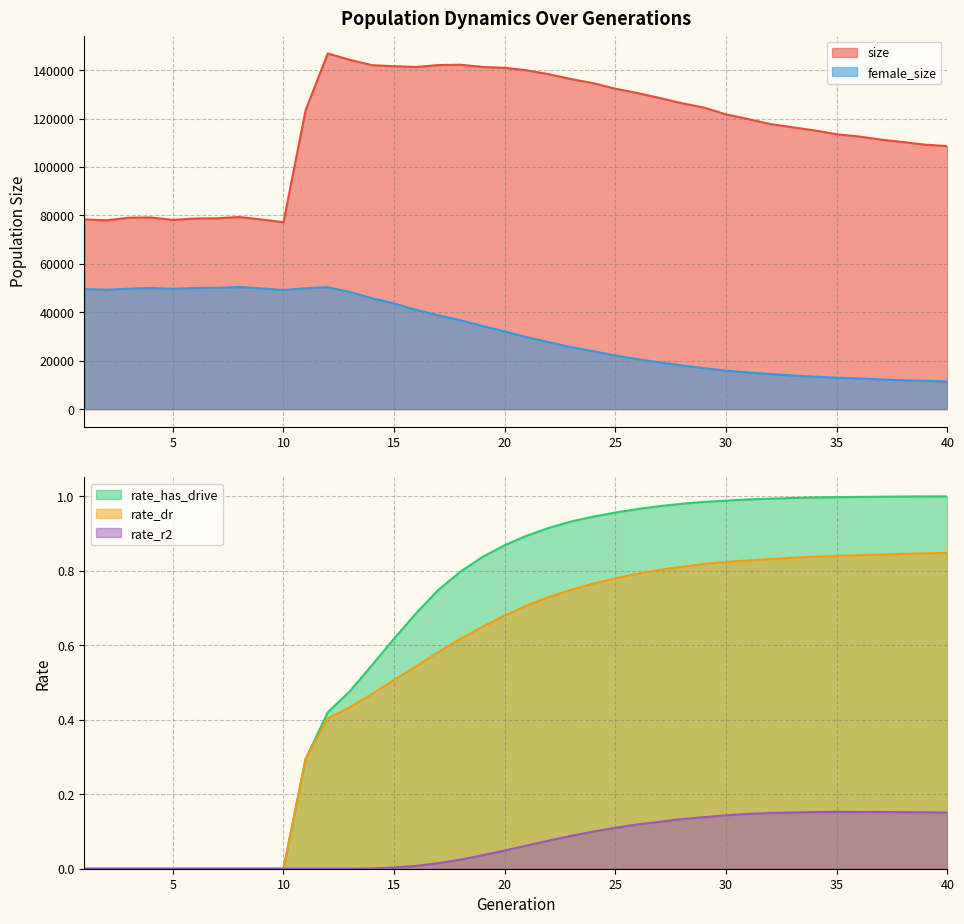

The rate_r2 series shows 0.2 at 40. True or false?

True